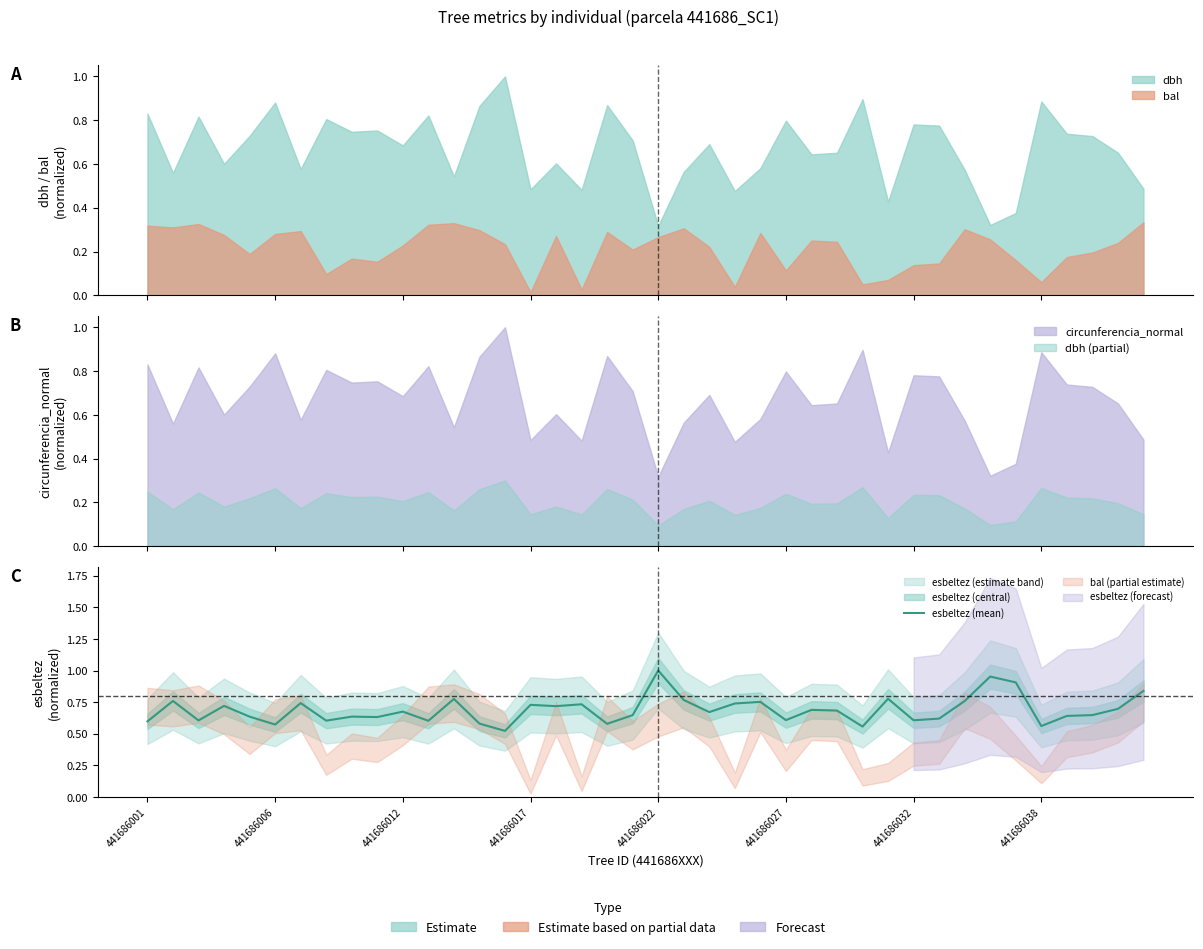

The chart shows a value of 1.1 at 36. True or false?

False